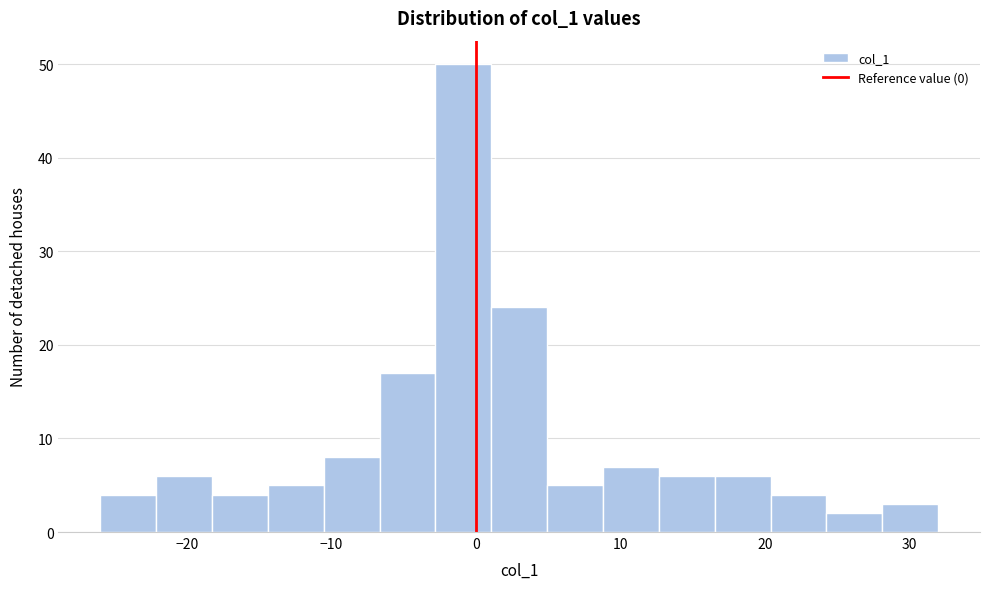

Read against the x-axis, roughly where is the centre of the tallest bar?

-1